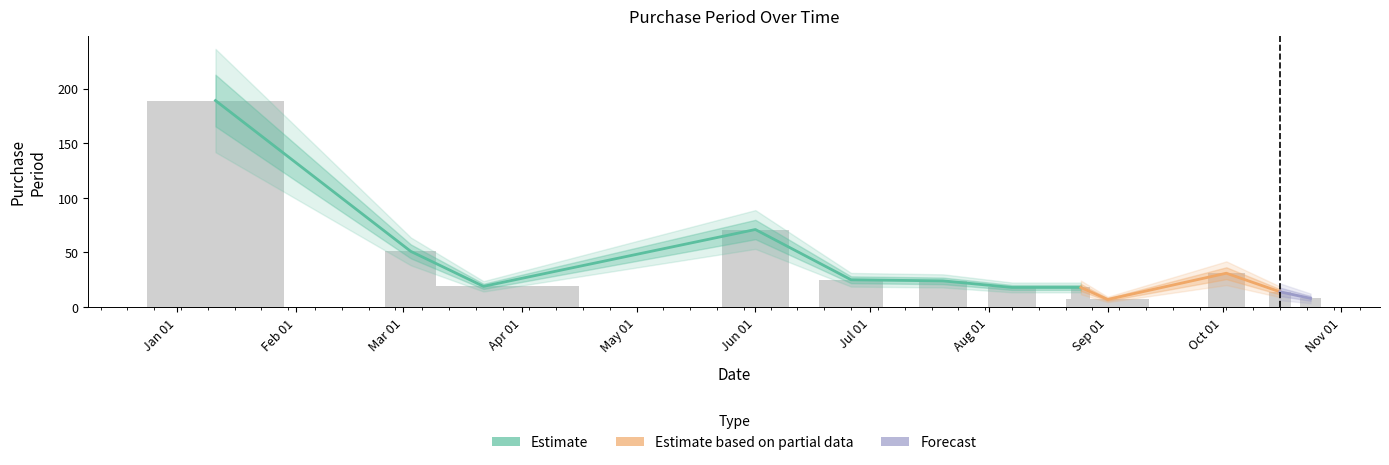

What is the sum of the values at 2017-08-25 and 2017-09-01?

25